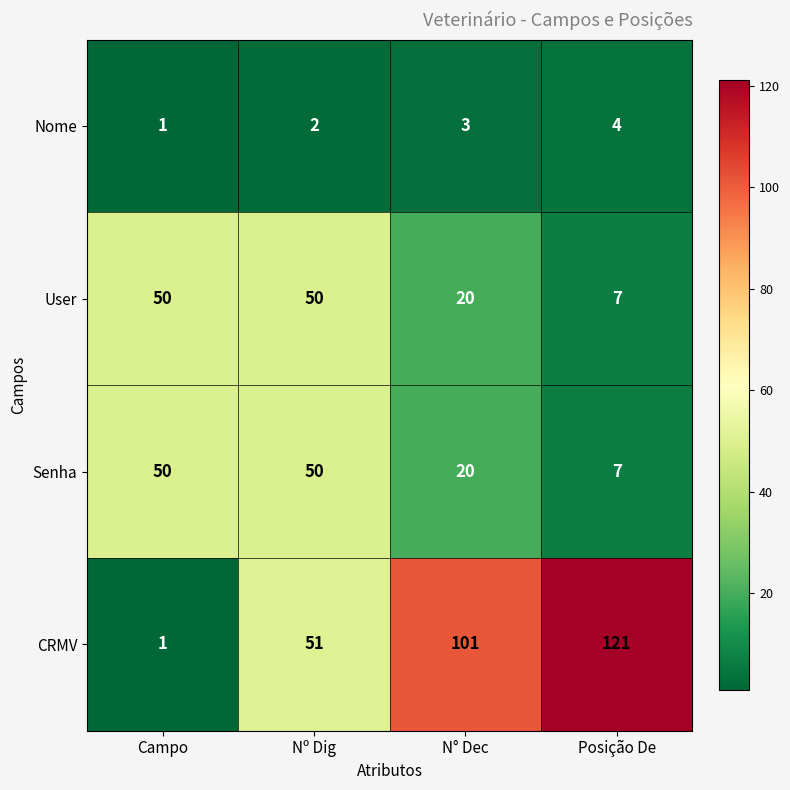

Where is CRMV nearest to the value 61?

Nº Dig